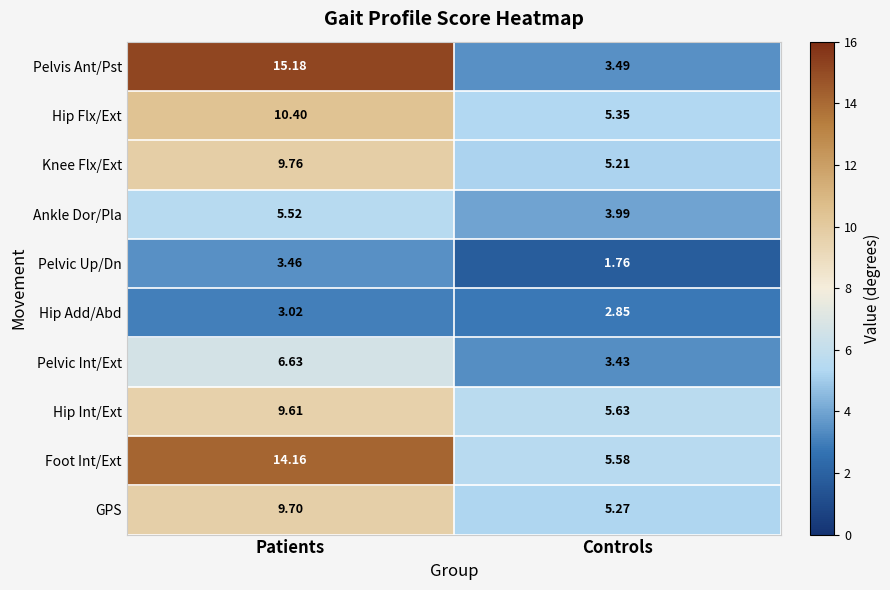

Which series has the largest total across all categories?

Foot Int/Ext